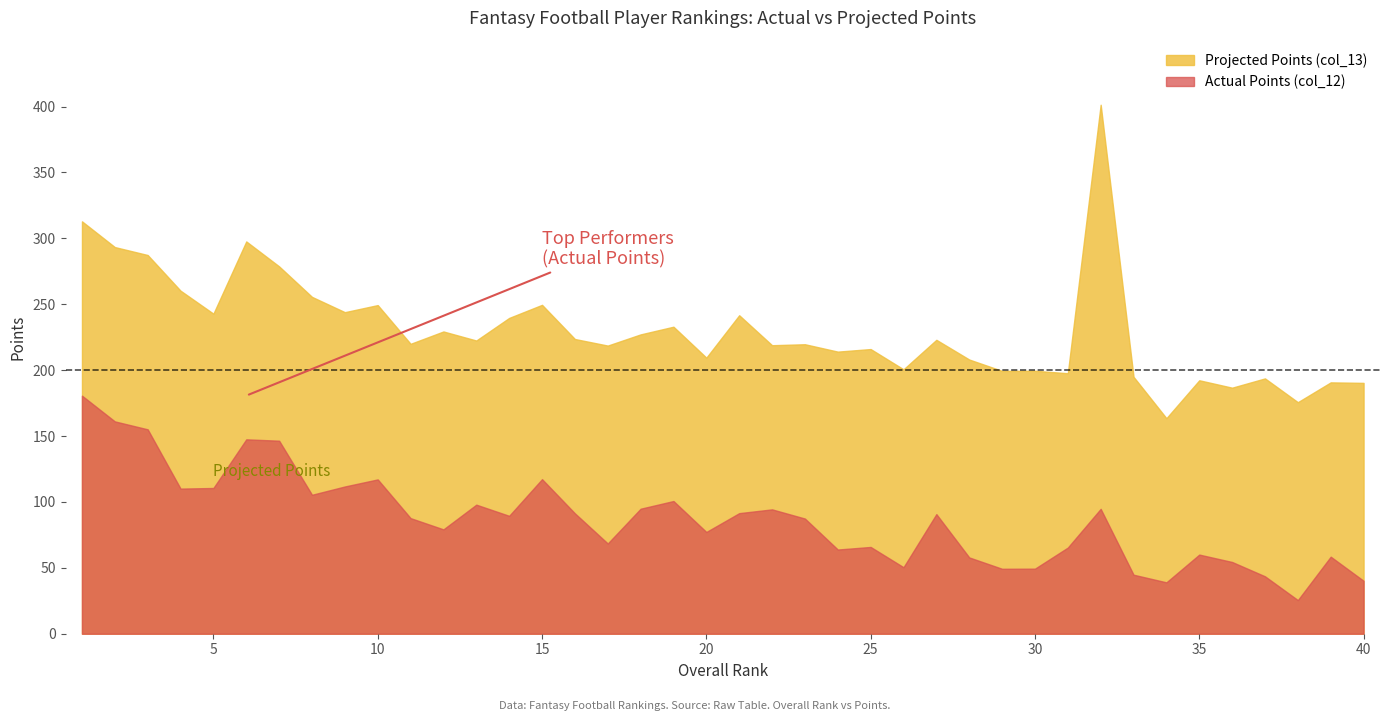

At which label does Overall Rank (col_7) reach its minimum?

1